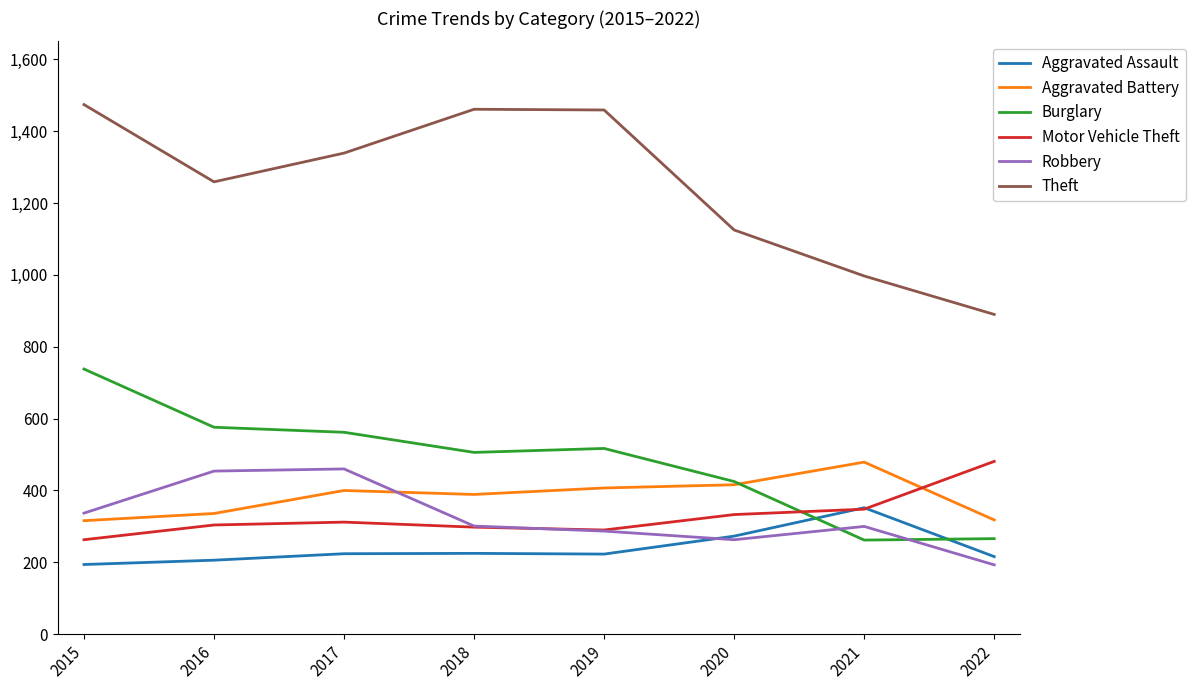

True or false: Aggravated Assault and Aggravated Battery cross at least once.

False